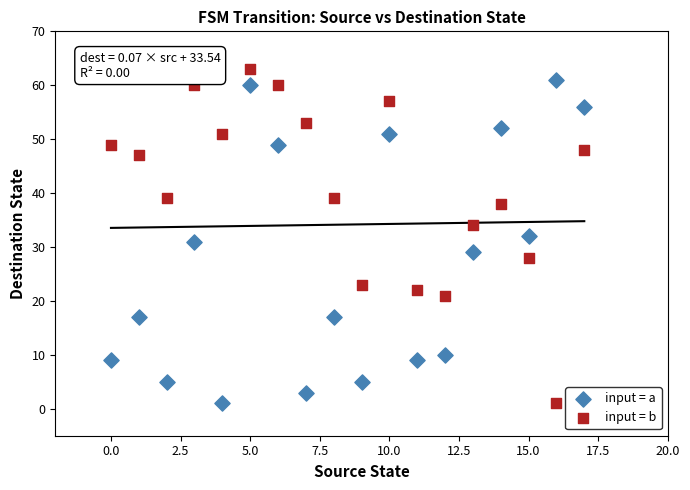

Across all data points, what is the range of Y values (max minus min)?

62